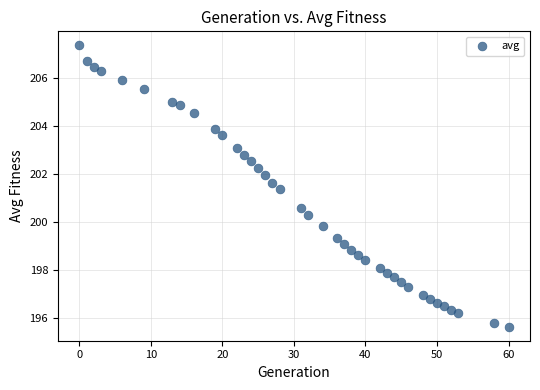

What is the range of Y values (max minus min)?

11.7